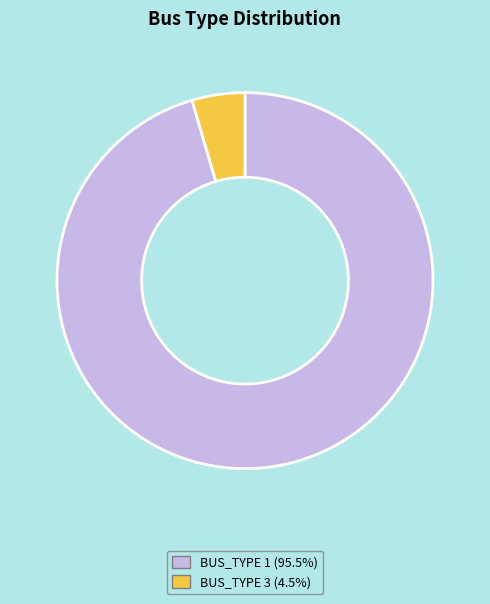

Is the sum of BUS_TYPE 3 and BUS_TYPE 1 greater than half?

Yes